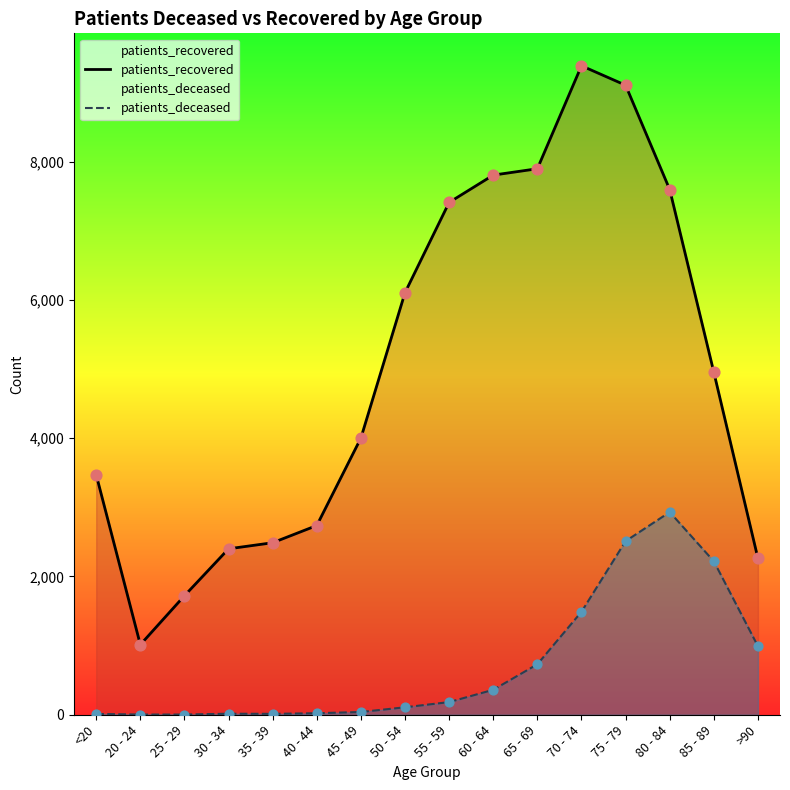

Is the value of patients_recovered at 75 - 79 greater than the value of patients_deceased at 35 - 39?

Yes